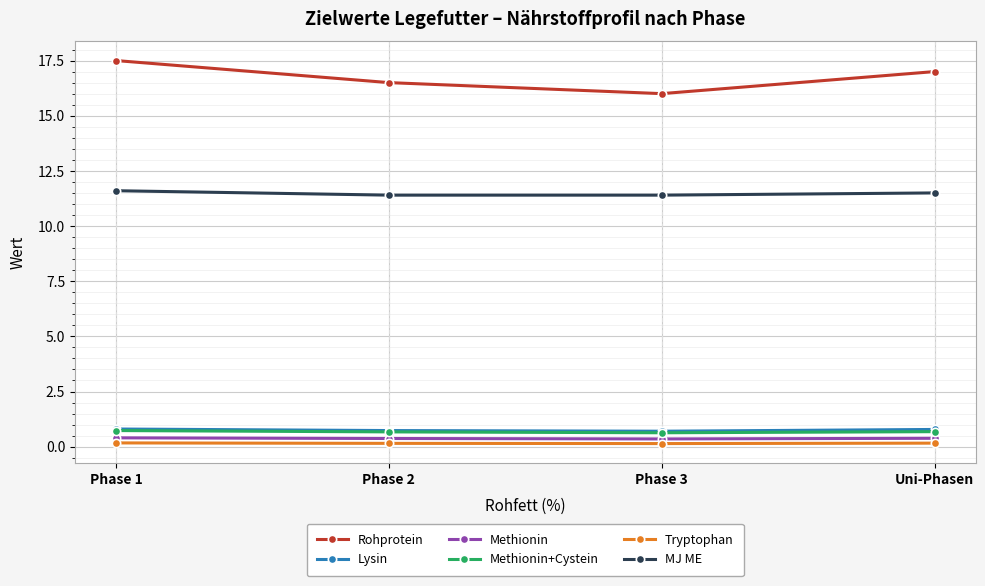

Which series has the largest range (max minus min)?

Rohprotein